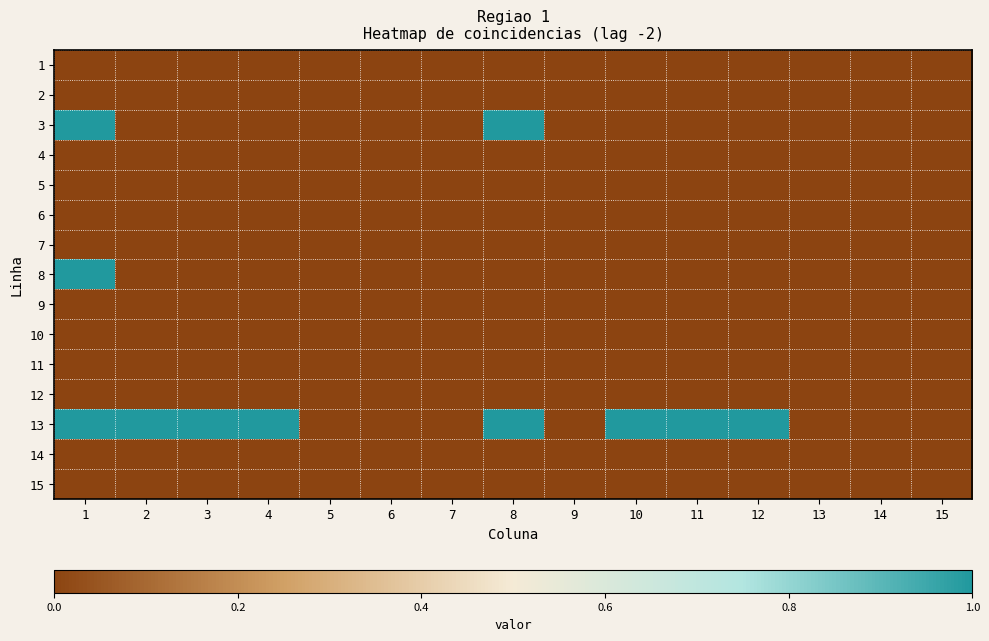

Reading left to right, transcribe all the data shown in this chart.

1: 1=0	2=0	3=0	4=0	5=0	6=0	7=0	8=0	9=0	10=0	11=0	12=0	13=0	14=0	15=0
2: 1=0	2=0	3=0	4=0	5=0	6=0	7=0	8=0	9=0	10=0	11=0	12=0	13=0	14=0	15=0
3: 1=1	2=0	3=0	4=0	5=0	6=0	7=0	8=1	9=0	10=0	11=0	12=0	13=0	14=0	15=0
4: 1=0	2=0	3=0	4=0	5=0	6=0	7=0	8=0	9=0	10=0	11=0	12=0	13=0	14=0	15=0
5: 1=0	2=0	3=0	4=0	5=0	6=0	7=0	8=0	9=0	10=0	11=0	12=0	13=0	14=0	15=0
6: 1=0	2=0	3=0	4=0	5=0	6=0	7=0	8=0	9=0	10=0	11=0	12=0	13=0	14=0	15=0
7: 1=0	2=0	3=0	4=0	5=0	6=0	7=0	8=0	9=0	10=0	11=0	12=0	13=0	14=0	15=0
8: 1=1	2=0	3=0	4=0	5=0	6=0	7=0	8=0	9=0	10=0	11=0	12=0	13=0	14=0	15=0
9: 1=0	2=0	3=0	4=0	5=0	6=0	7=0	8=0	9=0	10=0	11=0	12=0	13=0	14=0	15=0
10: 1=0	2=0	3=0	4=0	5=0	6=0	7=0	8=0	9=0	10=0	11=0	12=0	13=0	14=0	15=0
11: 1=0	2=0	3=0	4=0	5=0	6=0	7=0	8=0	9=0	10=0	11=0	12=0	13=0	14=0	15=0
12: 1=0	2=0	3=0	4=0	5=0	6=0	7=0	8=0	9=0	10=0	11=0	12=0	13=0	14=0	15=0
13: 1=1	2=1	3=1	4=1	5=0	6=0	7=0	8=1	9=0	10=1	11=1	12=1	13=0	14=0	15=0
14: 1=0	2=0	3=0	4=0	5=0	6=0	7=0	8=0	9=0	10=0	11=0	12=0	13=0	14=0	15=0
15: 1=0	2=0	3=0	4=0	5=0	6=0	7=0	8=0	9=0	10=0	11=0	12=0	13=0	14=0	15=0